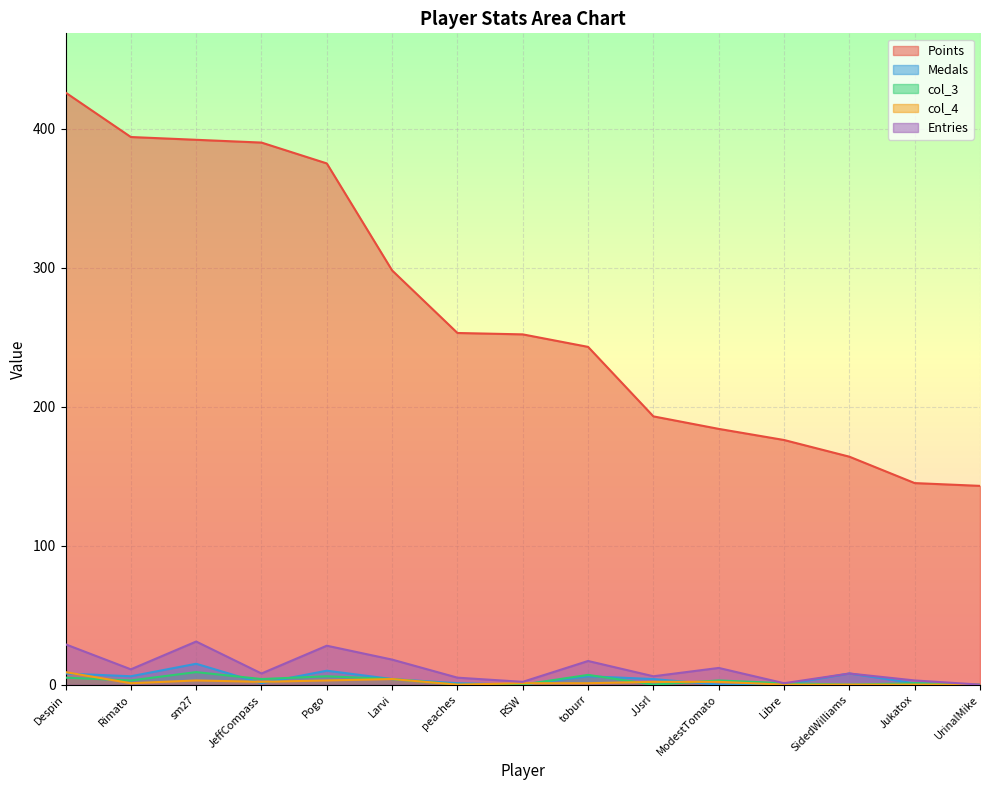

Reading right to left, extract all data points from this chart.

Points: UrinalMike=143	Jukatox=145	SidedWilliams=164	Libre=176	ModestTomato=184	JJsrl=193	toburr=243	RSW=252	peaches=253	Larvi=298	Pogo=375	JeffCompass=390	sm27=392	Rimato=394	Despin=426
Medals: UrinalMike=0	Jukatox=1	SidedWilliams=8	Libre=0	ModestTomato=0	JJsrl=4	toburr=6	RSW=0	peaches=1	Larvi=4	Pogo=10	JeffCompass=1	sm27=15	Rimato=6	Despin=8
col_3: UrinalMike=0	Jukatox=1	SidedWilliams=0	Libre=1	ModestTomato=3	JJsrl=0	toburr=7	RSW=0	peaches=0	Larvi=4	Pogo=6	JeffCompass=4	sm27=9	Rimato=3	Despin=5
col_4: UrinalMike=0	Jukatox=0	SidedWilliams=0	Libre=0	ModestTomato=2	JJsrl=2	toburr=1	RSW=1	peaches=0	Larvi=4	Pogo=3	JeffCompass=2	sm27=3	Rimato=1	Despin=9
Entries: UrinalMike=0	Jukatox=3	SidedWilliams=8	Libre=1	ModestTomato=12	JJsrl=6	toburr=17	RSW=2	peaches=5	Larvi=18	Pogo=28	JeffCompass=8	sm27=31	Rimato=11	Despin=29